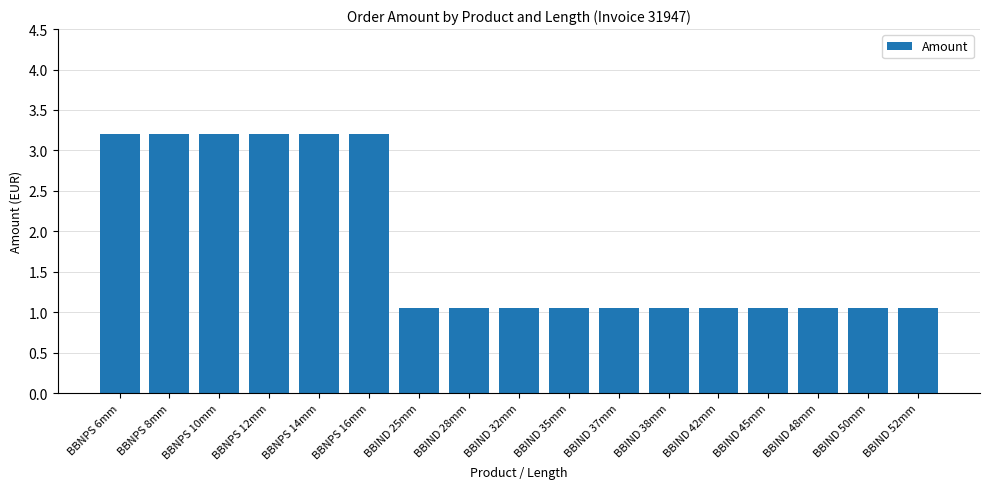

Approximately how many times larger is the value at BBIND 50mm compared to BBIND 32mm?

1.0